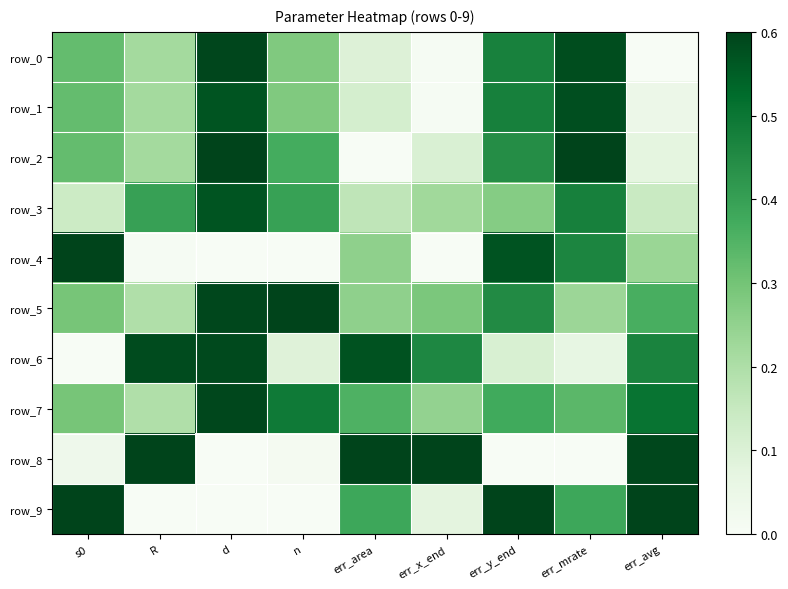

Which series changed the most between n and err_y_end?

row_9